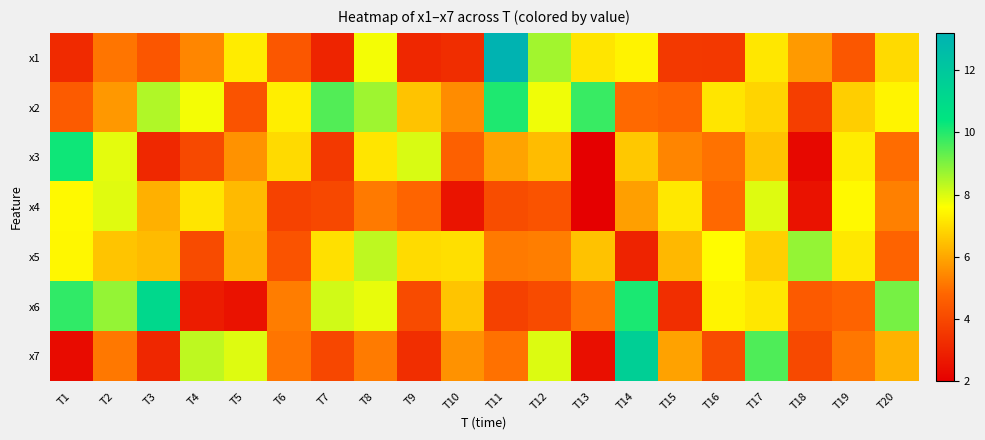

Reading left to right, transcribe all the data shown in this chart.

x1: T1=3.2	T2=5.1	T3=4.4	T4=5.4	T5=7.3	T6=4.4	T7=3.0	T8=7.7	T9=3.1	T10=3.3	T11=13.1	T12=8.6	T13=7.1	T14=7.4	T15=3.6	T16=3.6	T17=7.2	T18=5.8	T19=4.4	T20=6.9
x2: T1=4.5	T2=5.7	T3=8.5	T4=7.7	T5=4.3	T6=7.3	T7=9.5	T8=8.7	T9=6.5	T10=5.5	T11=10.1	T12=7.8	T13=9.8	T14=4.9	T15=4.7	T16=7.1	T17=6.8	T18=3.7	T19=6.7	T20=7.4
x3: T1=10.2	T2=7.9	T3=3.1	T4=4.0	T5=5.6	T6=6.9	T7=3.6	T8=7.1	T9=8.0	T10=4.7	T11=5.9	T12=6.4	T13=2.0	T14=6.6	T15=5.4	T16=5.0	T17=6.5	T18=2.2	T19=7.3	T20=4.9
x4: T1=7.5	T2=7.9	T3=6.2	T4=7.1	T5=6.3	T6=3.8	T7=4.0	T8=5.2	T9=4.8	T10=2.6	T11=4.1	T12=4.3	T13=2.0	T14=5.9	T15=7.2	T16=4.9	T17=8.0	T18=2.5	T19=7.5	T20=5.3
x5: T1=7.5	T2=6.5	T3=6.4	T4=4.1	T5=6.2	T6=4.3	T7=7.0	T8=8.3	T9=7.0	T10=7.0	T11=5.2	T12=5.2	T13=6.5	T14=3.0	T15=6.3	T16=7.5	T17=6.7	T18=8.8	T19=7.2	T20=4.7
x6: T1=9.9	T2=8.8	T3=11.1	T4=2.8	T5=2.5	T6=5.2	T7=8.1	T8=7.9	T9=4.1	T10=6.5	T11=3.8	T12=4.1	T13=5.1	T14=10.1	T15=3.3	T16=7.4	T17=7.2	T18=4.5	T19=4.7	T20=9.1
x7: T1=2.3	T2=5.1	T3=3.1	T4=8.3	T5=8.0	T6=5.1	T7=4.0	T8=5.2	T9=3.3	T10=5.6	T11=5.0	T12=8.0	T13=2.5	T14=11.6	T15=5.9	T16=4.1	T17=9.5	T18=4.0	T19=5.1	T20=6.2